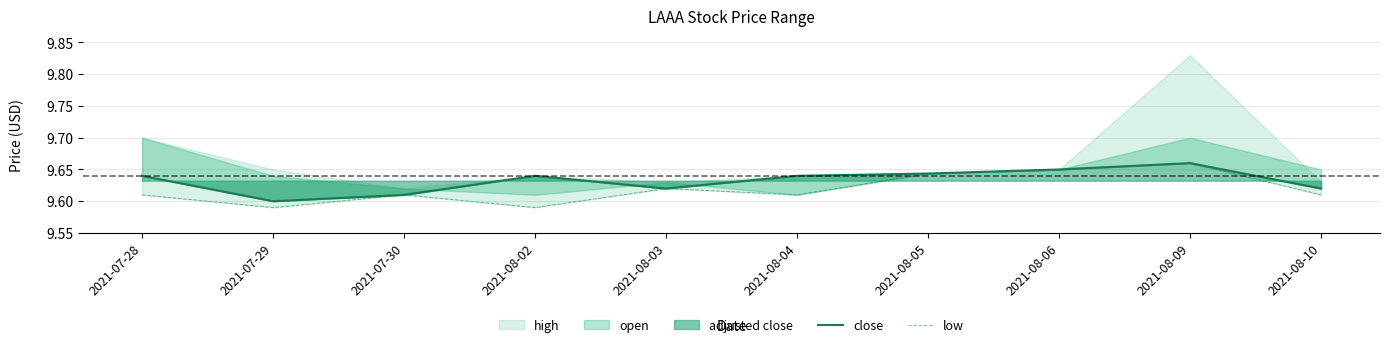

How many interior local peaks does the low series have?

3